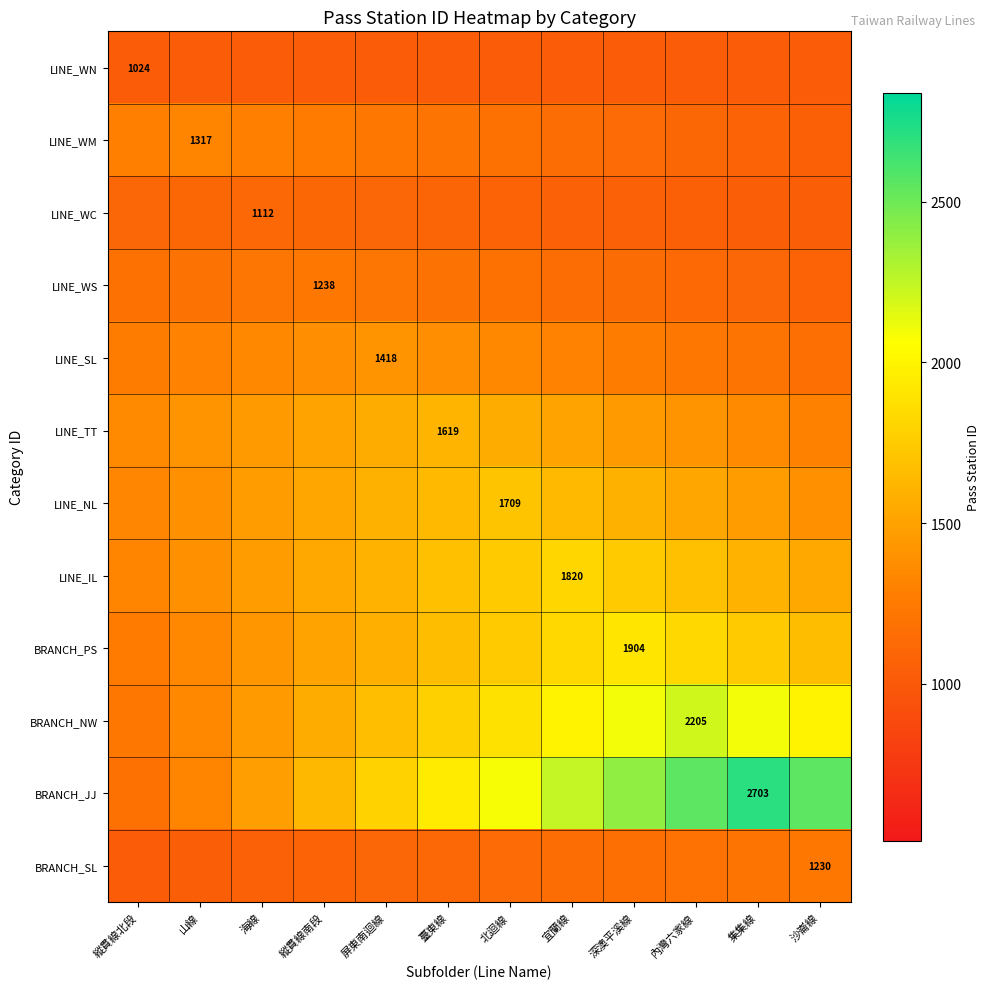

At 縱貫線北段, list the series in order from largest to smallest.

LINE_TT, LINE_NL, LINE_IL, LINE_WM, LINE_SL, BRANCH_PS, BRANCH_NW, LINE_WS, BRANCH_JJ, LINE_WC, LINE_WN, BRANCH_SL